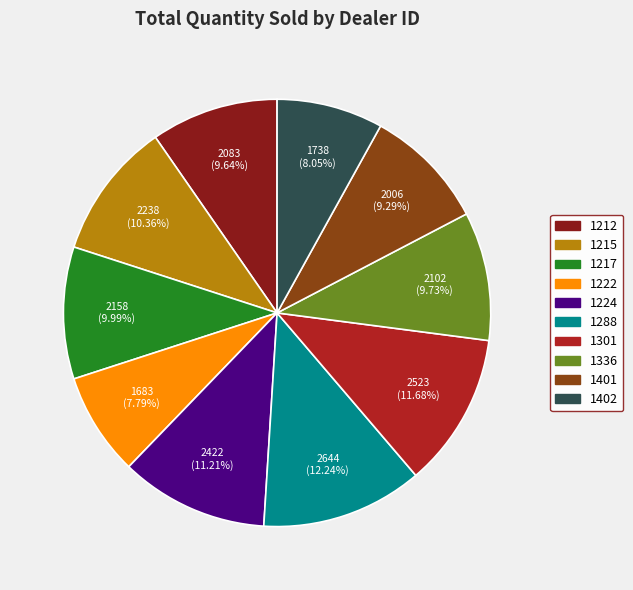

Is 1217 the majority of the pie?

No